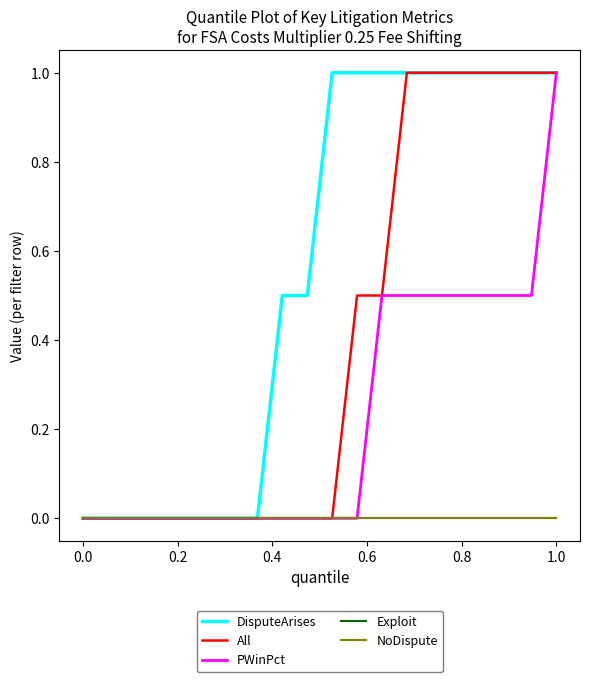

Does the chart display data point markers on the line(s)?

No